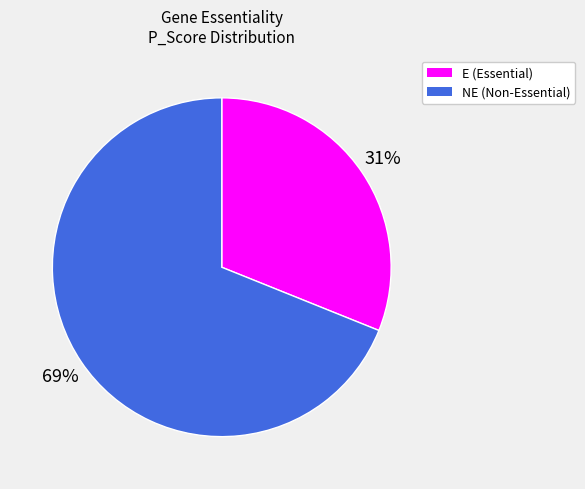

To the nearest percent, what is the average slice percentage?

50%